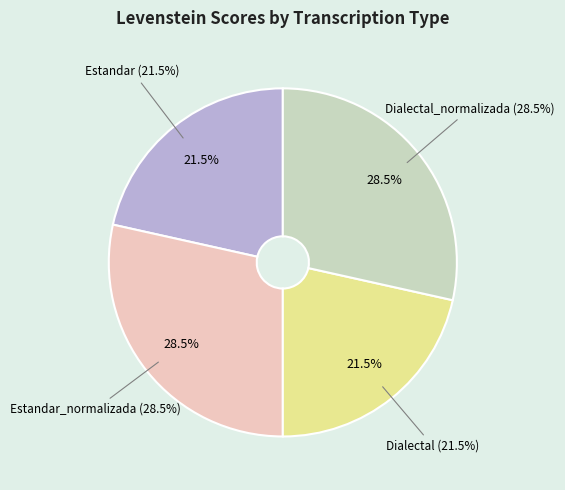

To the nearest percent, what portion does Estandar_normalizada represent?

28%